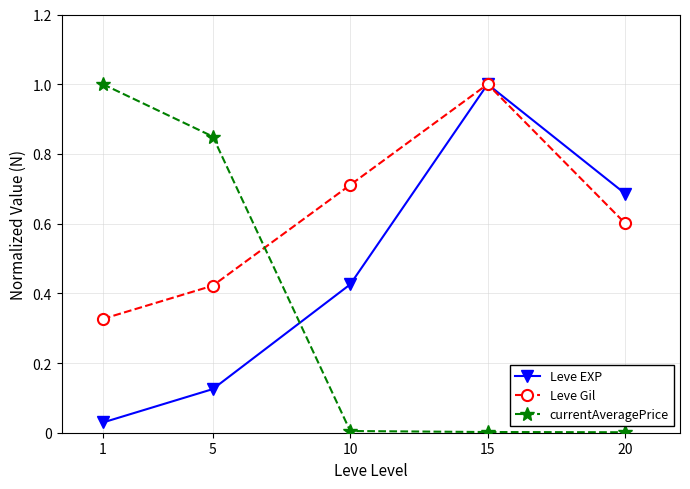

What are all the series names shown in the legend?

Leve EXP, Leve Gil, currentAveragePrice